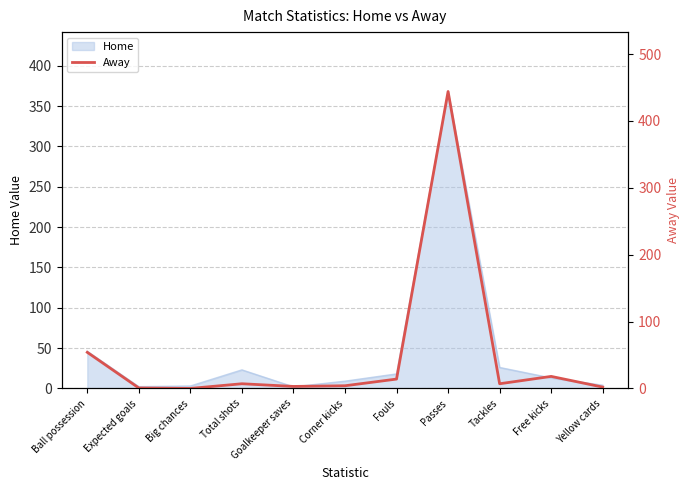

What position from the right is Goalkeeper saves?

7